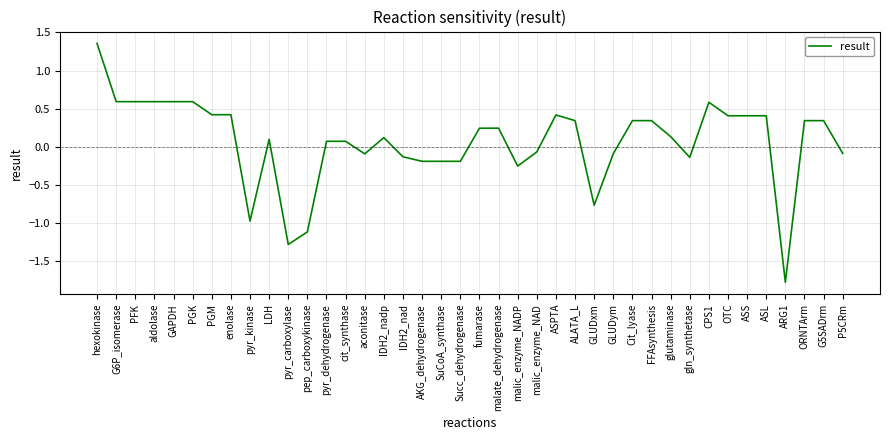

At which label does the data first exceed 0?

hexokinase